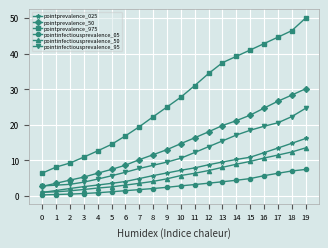

The pointprevalence_50 series shows 8.8 at 3. True or false?

False